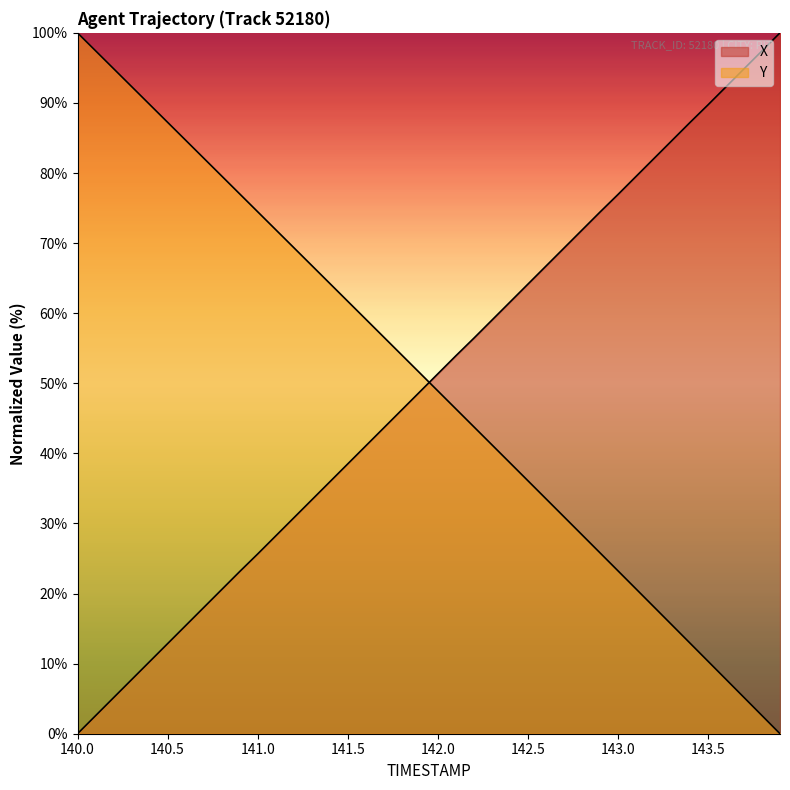

What is the difference between the maximum and minimum values in the Y series?

100.0